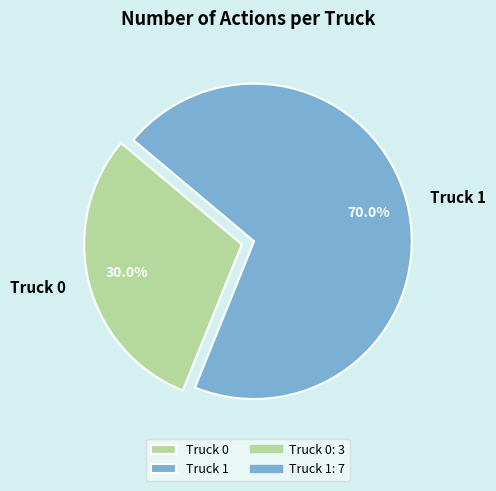

Count the number of slices in the pie.

2